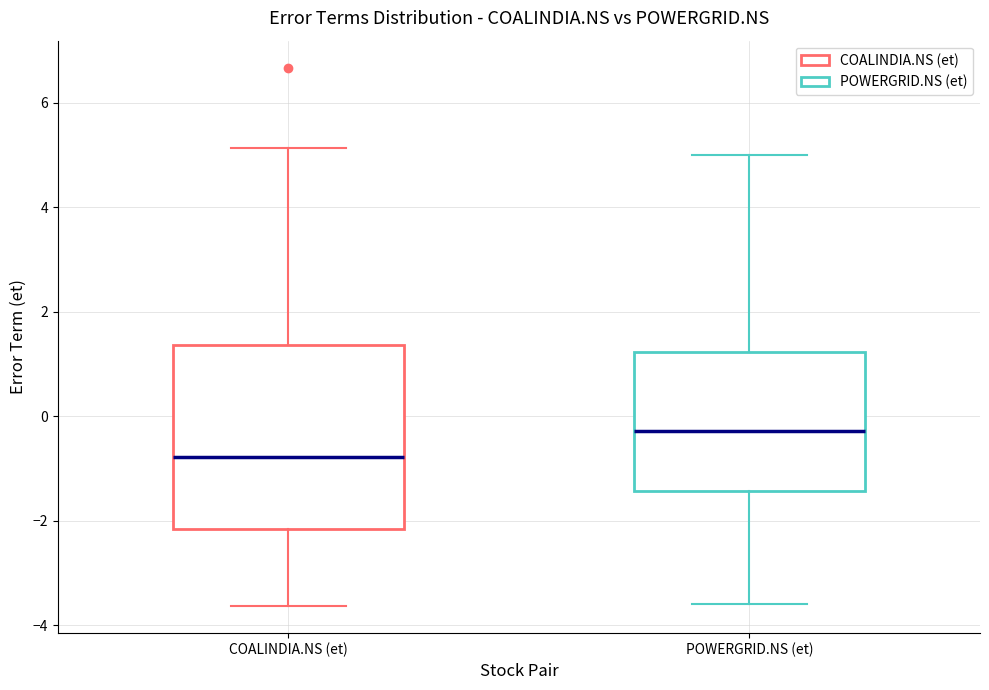

Reading left to right, read every box against the y-axis: the position of its median line, the range the box covers, and the ends of its whiskers. The values are not printed on the chart, so give them approximately, as read against the axis.

COALINDIA.NS (et): median -0.8, box -2.2 to 1.4, whiskers -3.6 to 5.2
POWERGRID.NS (et): median -0.2, box -1.4 to 1.2, whiskers -3.6 to 5.0